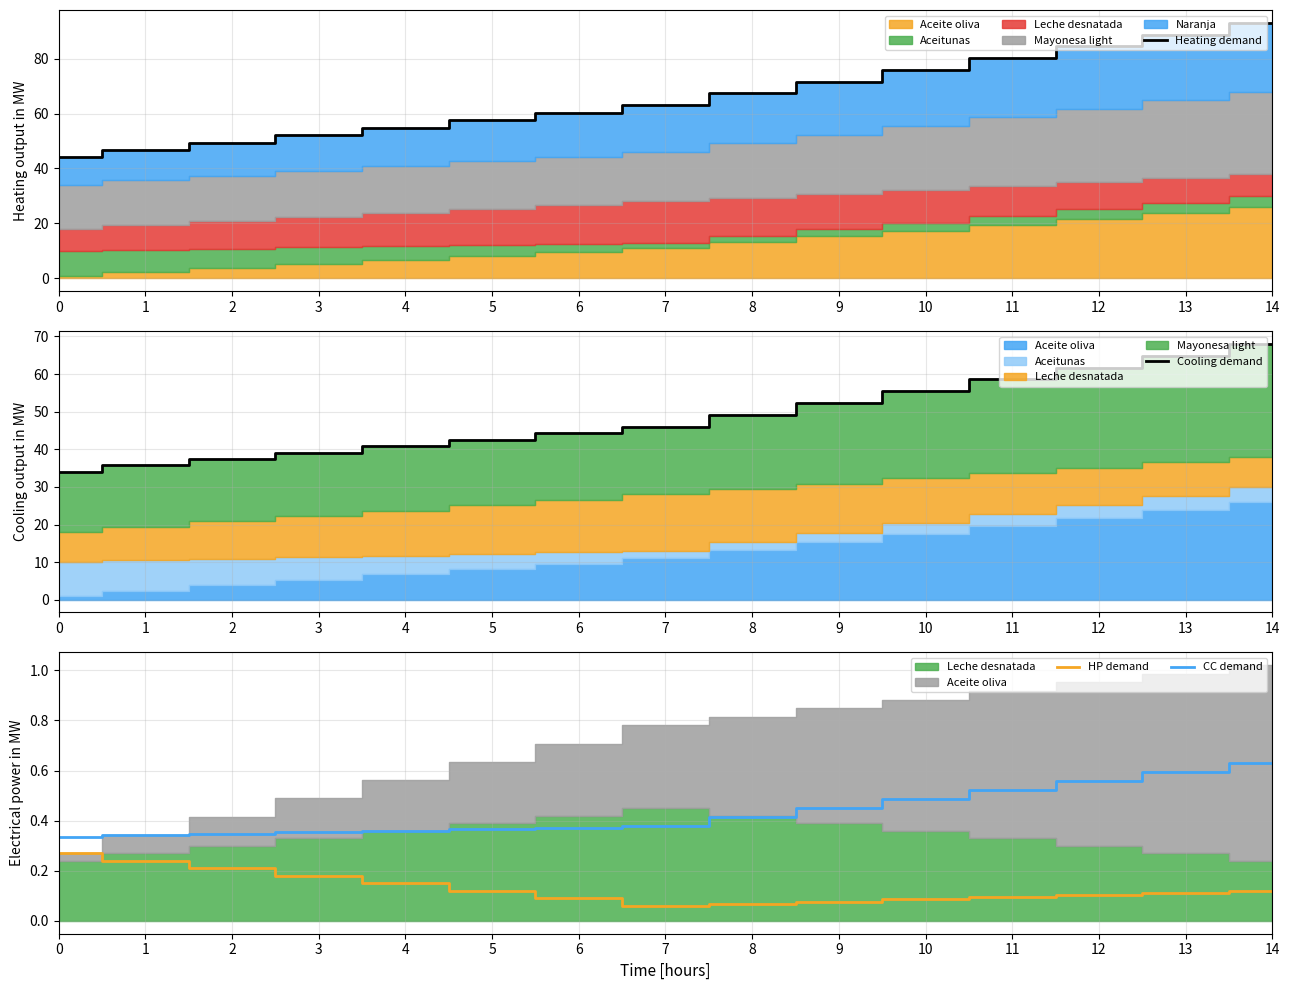

List the labels in order of Heating demand value, largest first.

14, 13, 12, 11, 10, 9, 8, 7, 6, 5, 4, 3, 2, 1, 0